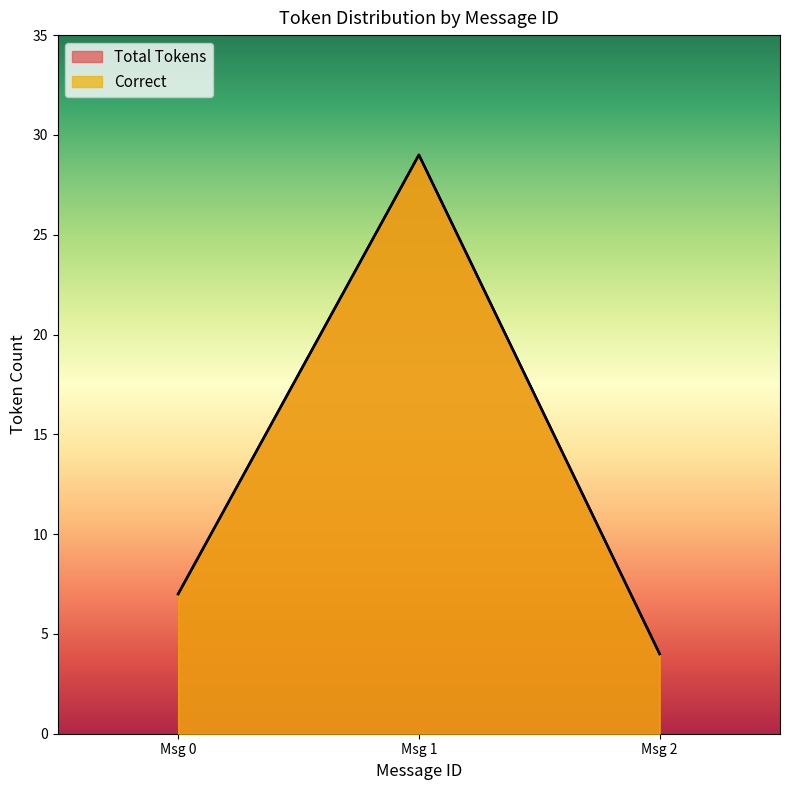

Which series has the largest range (max minus min)?

Total Tokens